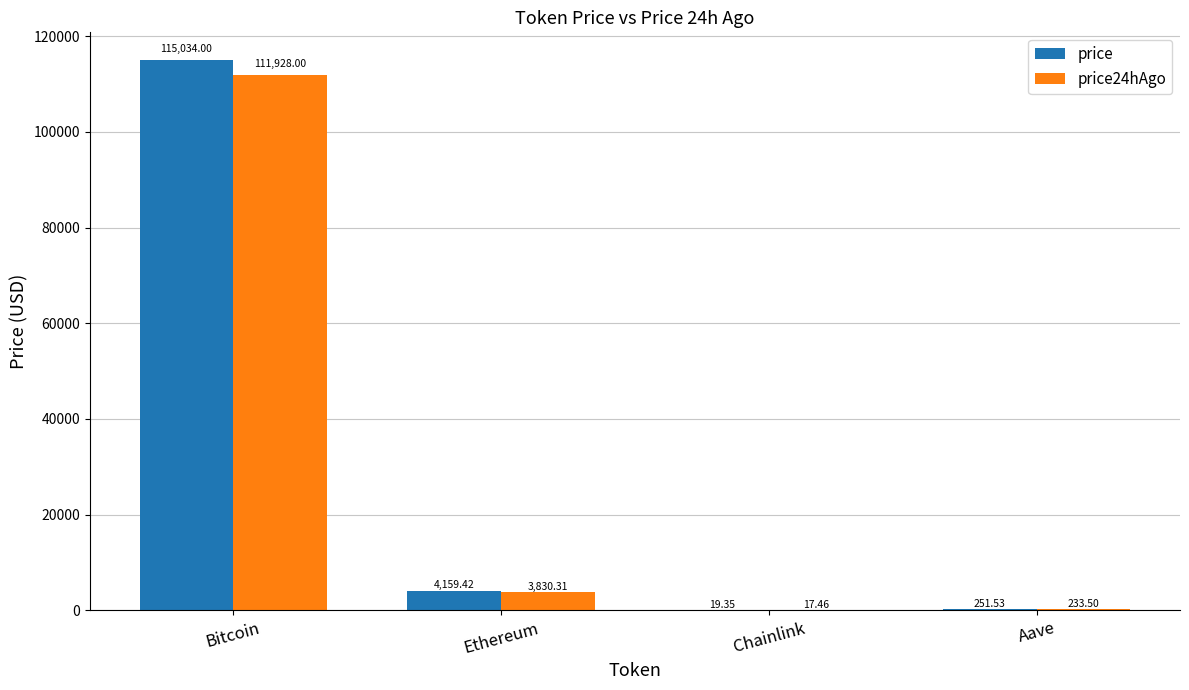

What is the sum of the price24hAgo values at Ethereum and Chainlink?

3847.8